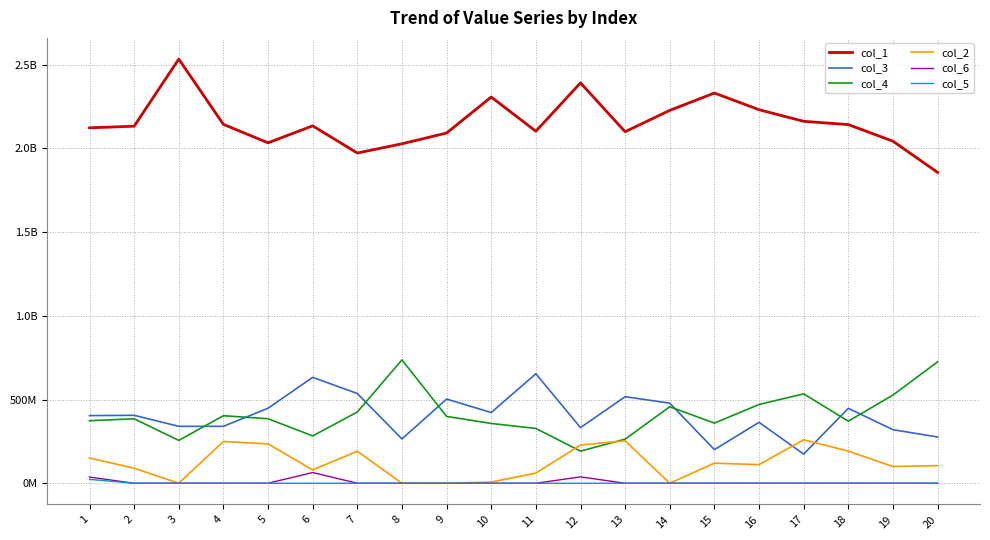

Rank the series by their maximum value, from highest to lowest.

col_1, col_4, col_3, col_2, col_6, col_5